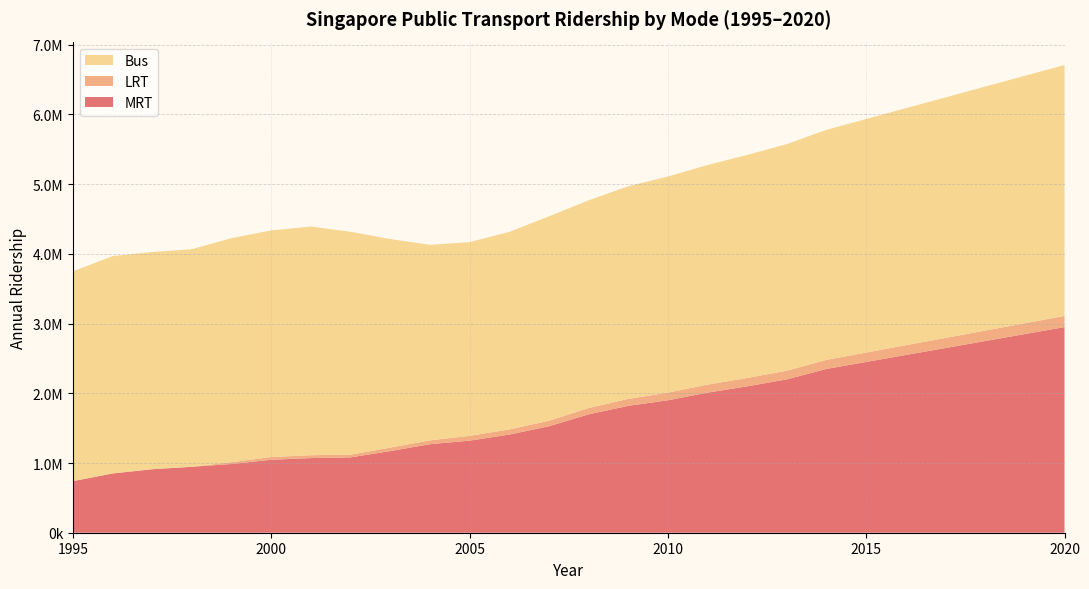

Reading right to left, transcribe all the data shown in this chart.

MRT: 2950000	2850000	2750000	2650000	2550000	2450000	2350000	2200000	2100000	2010000	1900000	1820000	1698000	1527000	1408000	1321000	1270000	1171000	1081000	1071000	1047000	986000	946000	911000	850000	740000
LRT: 160000	155000	150000	145000	140000	135000	130000	125000	120000	115000	110000	100000	90000	79000	74000	69000	55000	50000	39000	41000	39000	27000	0	0	0	0
Bus: 3600000	3550000	3500000	3450000	3400000	3350000	3300000	3250000	3200000	3150000	3100000	3050000	2980000	2932000	2833000	2779000	2805000	2992000	3197000	3281000	3251000	3213000	3121000	3116000	3118000	3009000